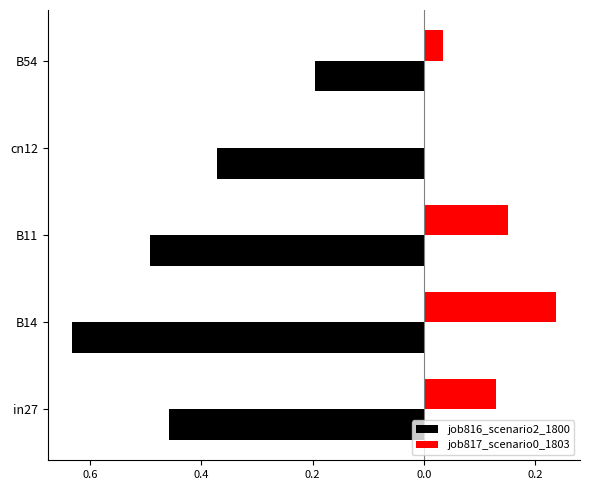

What is the maximum value shown in the chart?

0.2